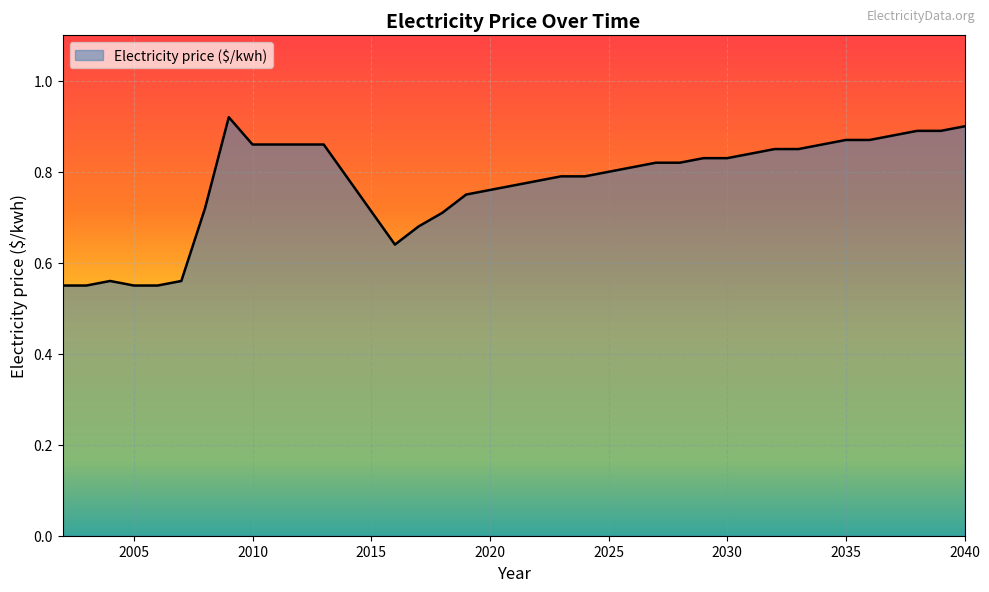

Count the values in the range 0 to 1.

37